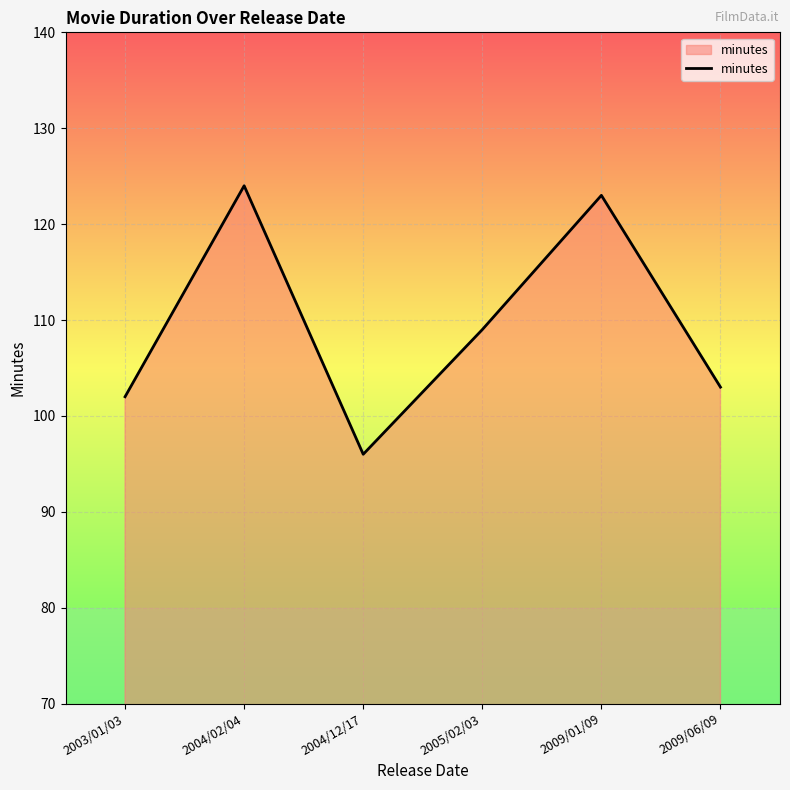

True or false: the data shows 124 at 2004/02/04.

True